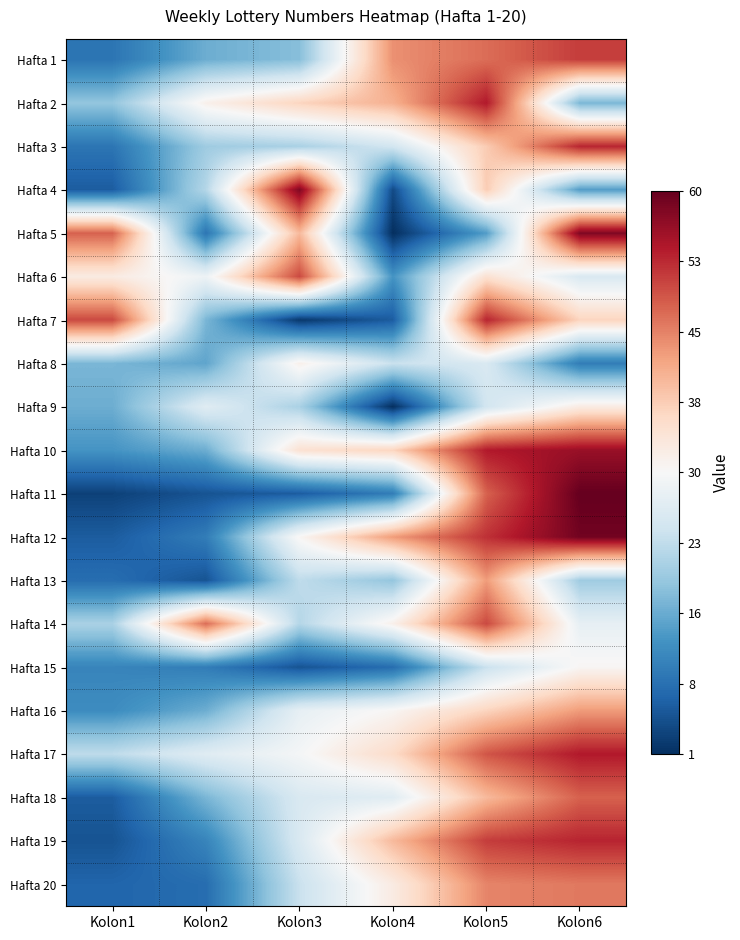

At Kolon6, list the series in order from largest to smallest.

Hafta 11, Hafta 12, Hafta 5, Hafta 10, Hafta 17, Hafta 3, Hafta 19, Hafta 1, Hafta 18, Hafta 20, Hafta 16, Hafta 7, Hafta 9, Hafta 15, Hafta 14, Hafta 6, Hafta 13, Hafta 2, Hafta 4, Hafta 8